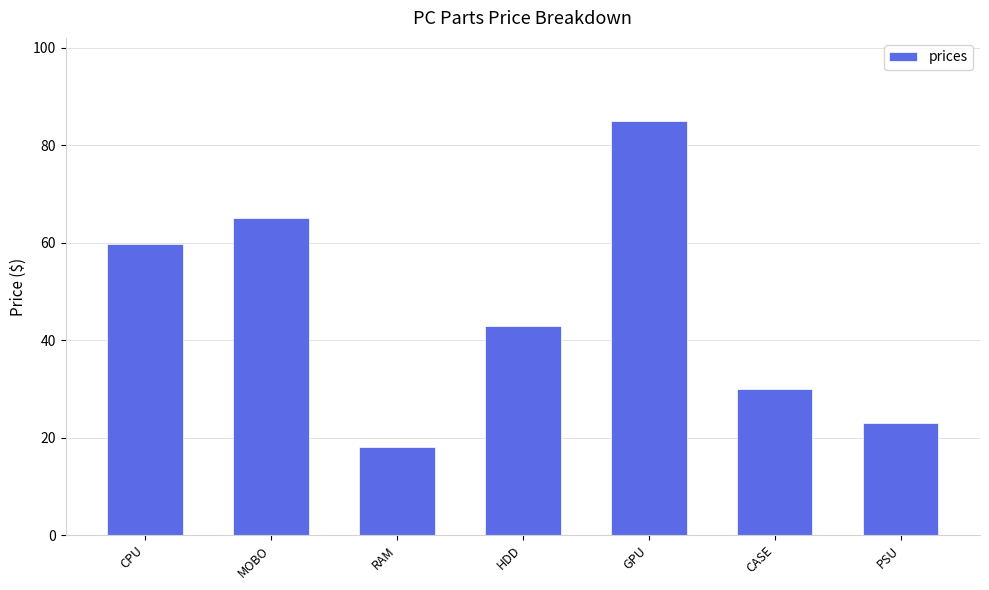

True or false: the data shows 45.3 at CASE.

False